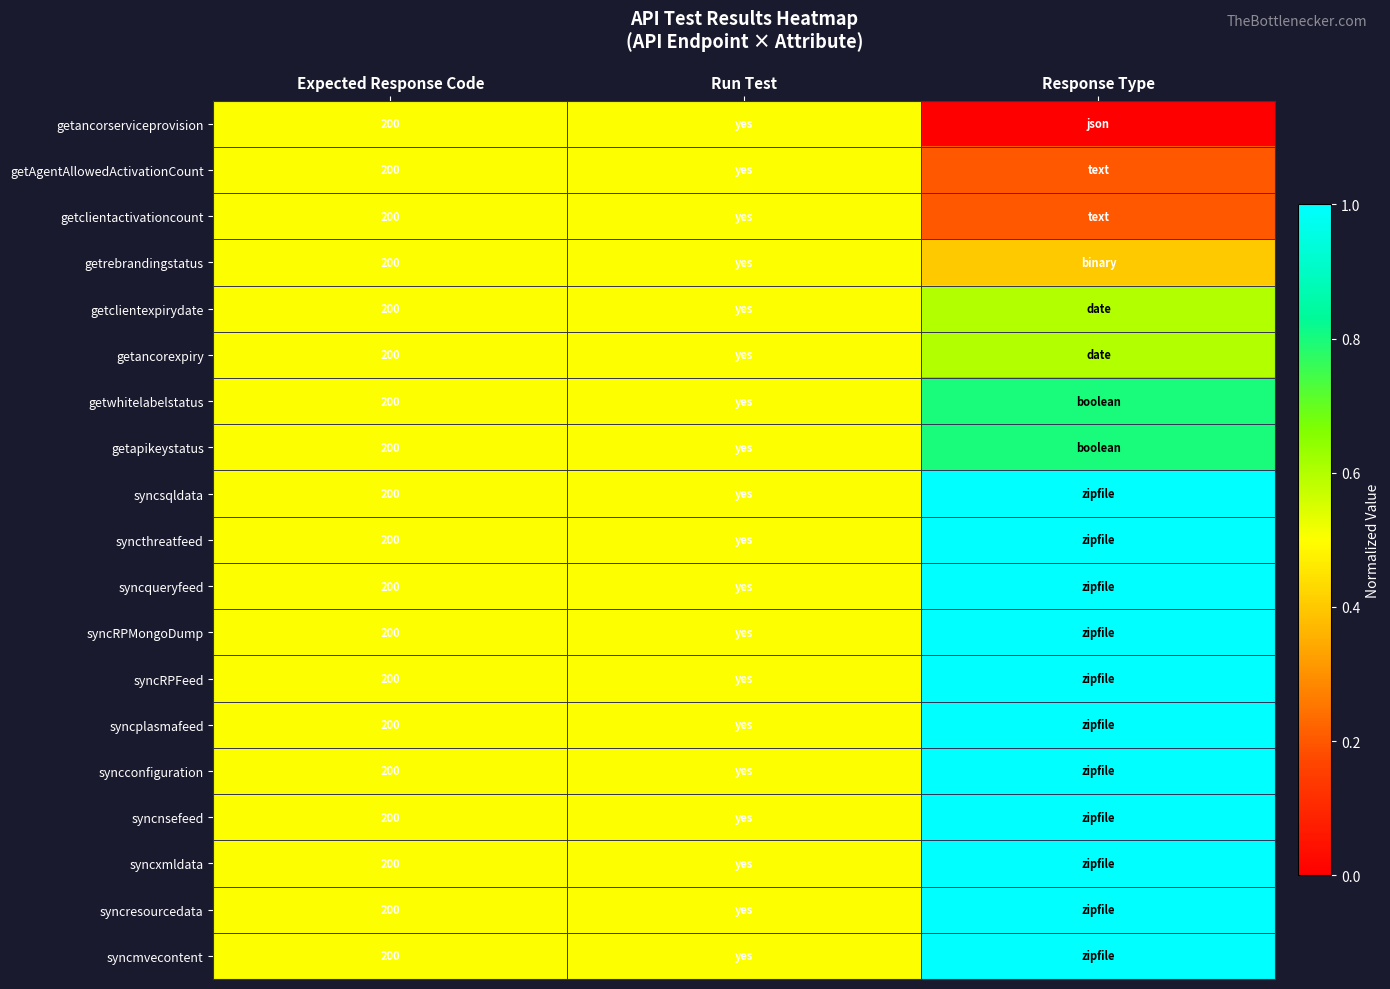

Is it true that syncthreatfeed equals 200.0 at Expected Response Code?

True